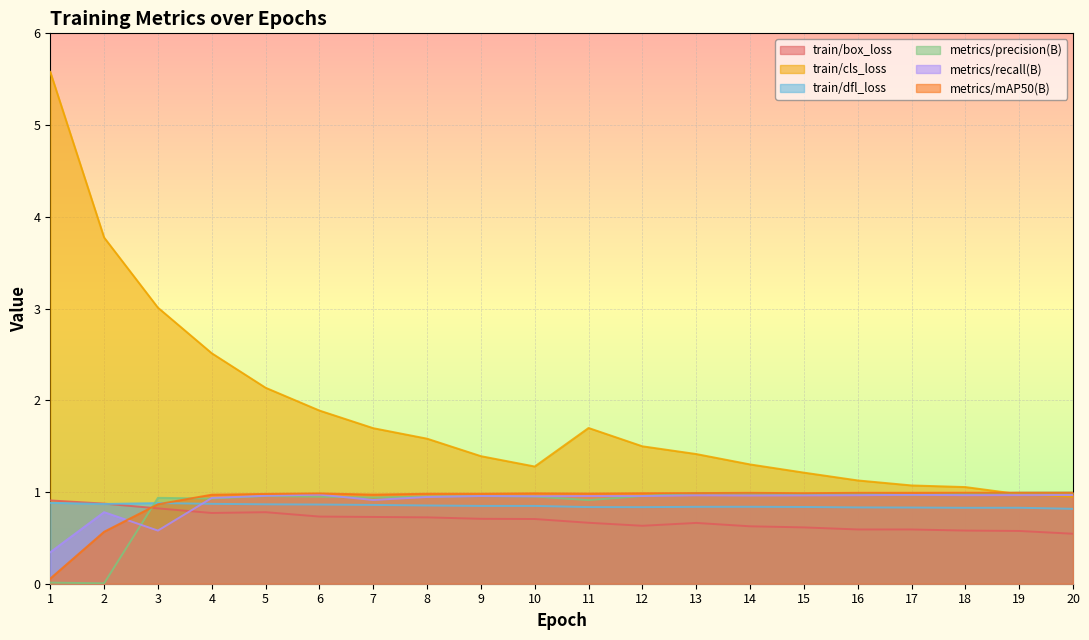

What are all the series names shown in the legend?

train/box_loss, train/cls_loss, train/dfl_loss, metrics/precision(B), metrics/recall(B), metrics/mAP50(B)